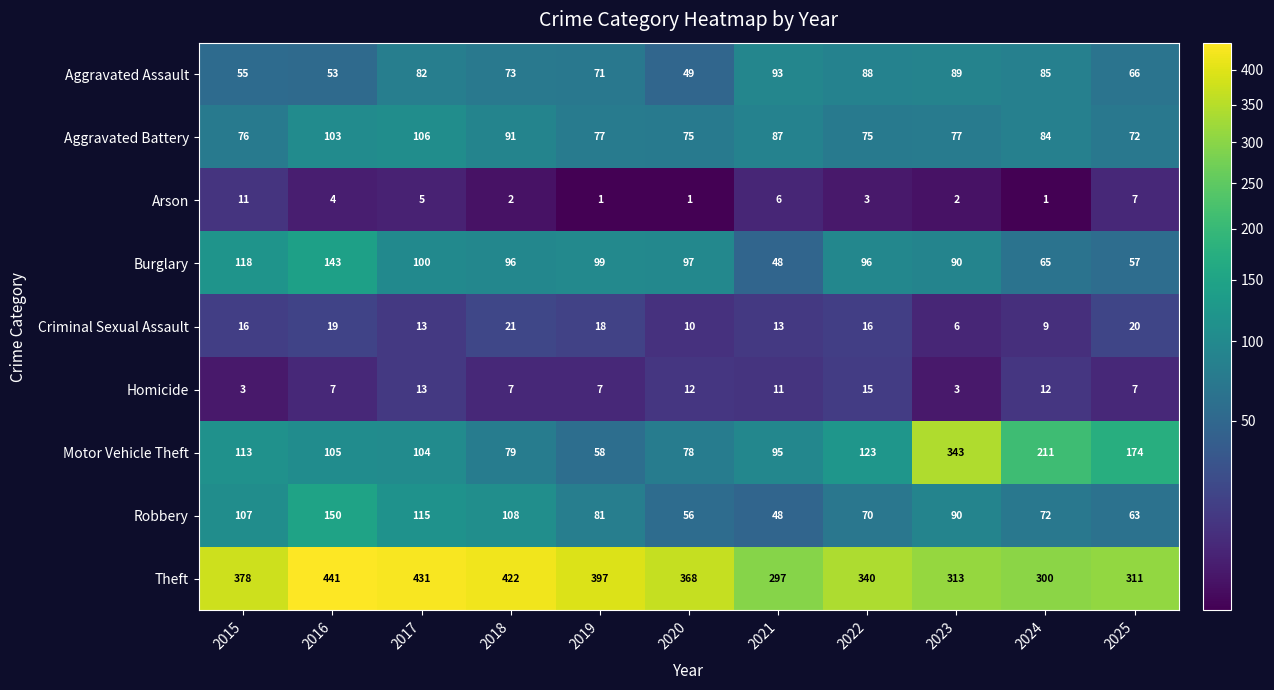

Which series has the largest total across all categories?

Theft